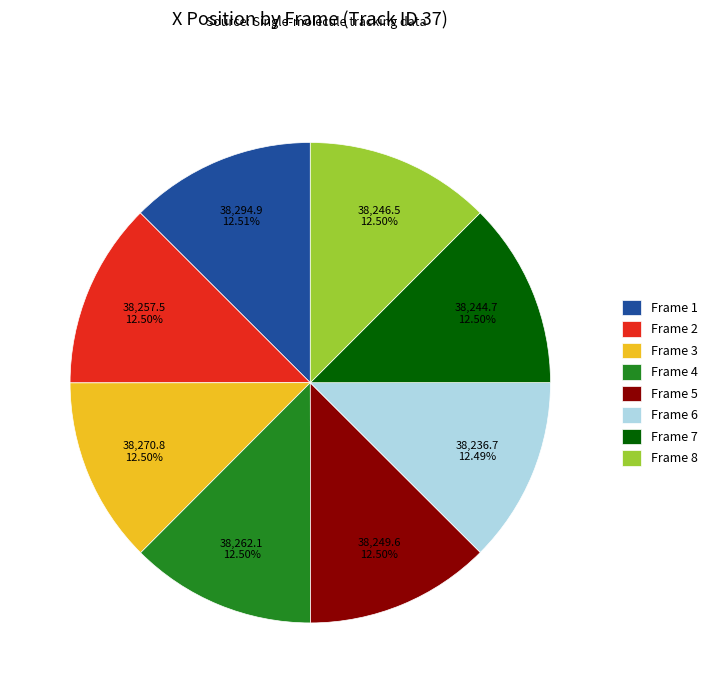

What is the ratio of the value at Frame 1 to the value at Frame 7?

1.0